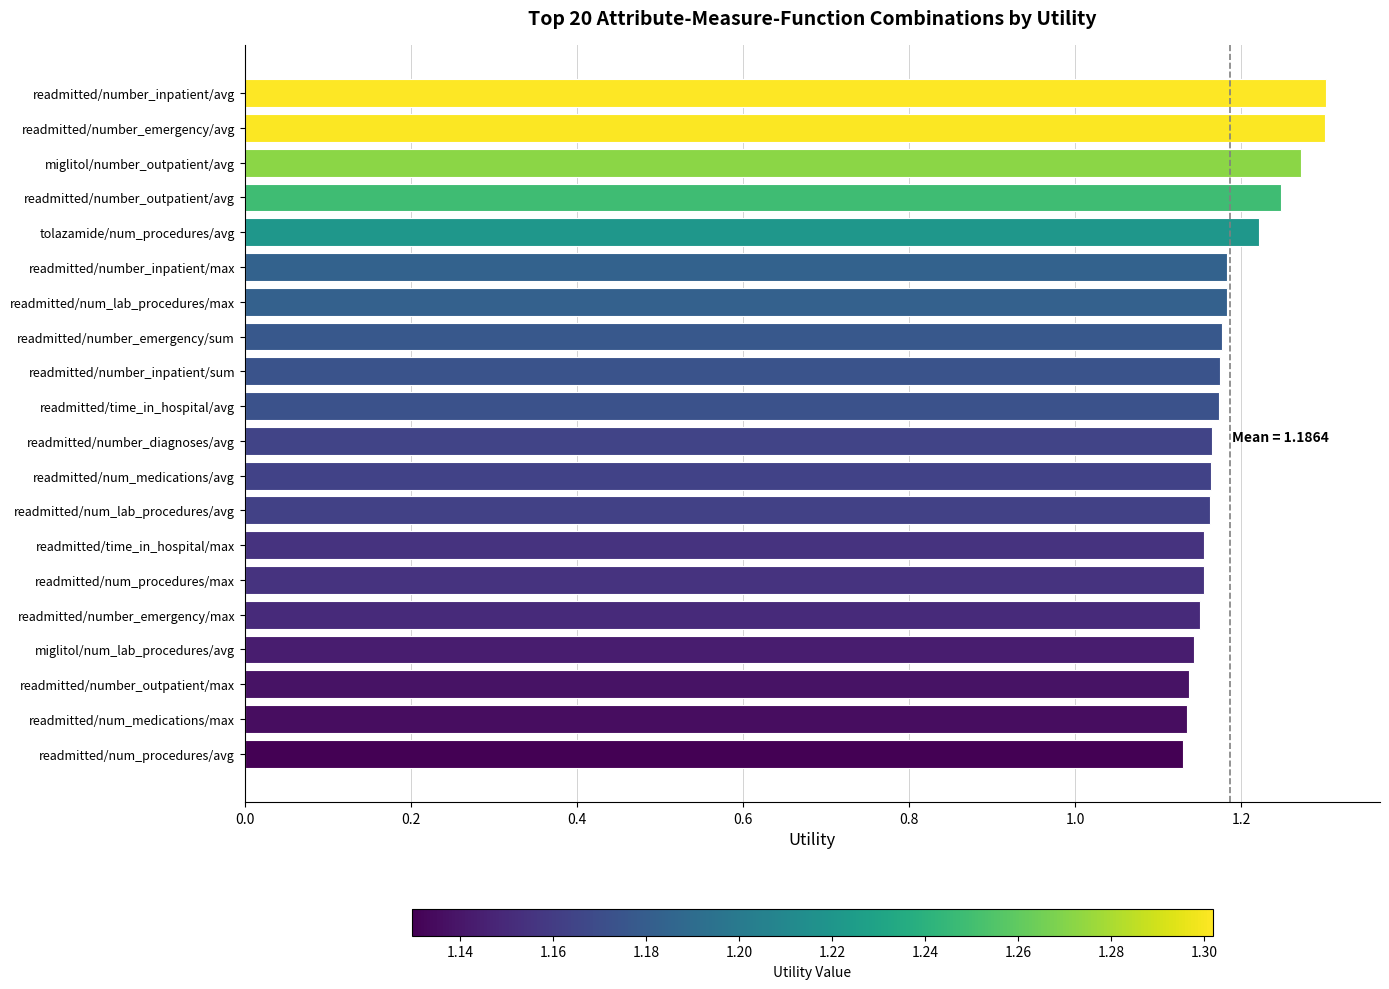

What is the difference between the maximum and second lowest values?

0.2